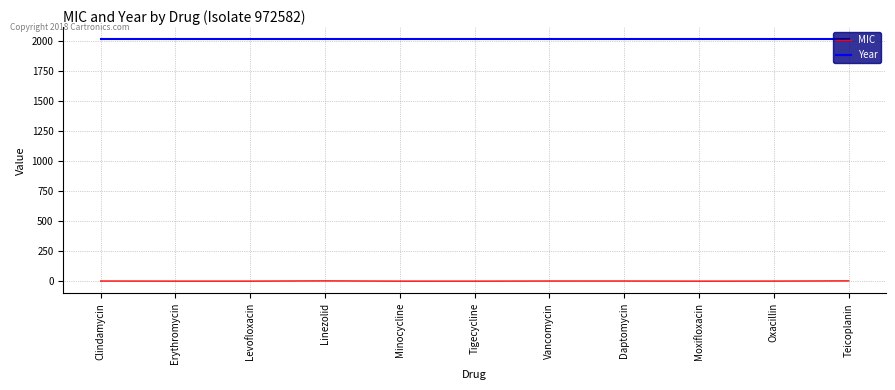

What is the highest value of the Year series?

2013.0